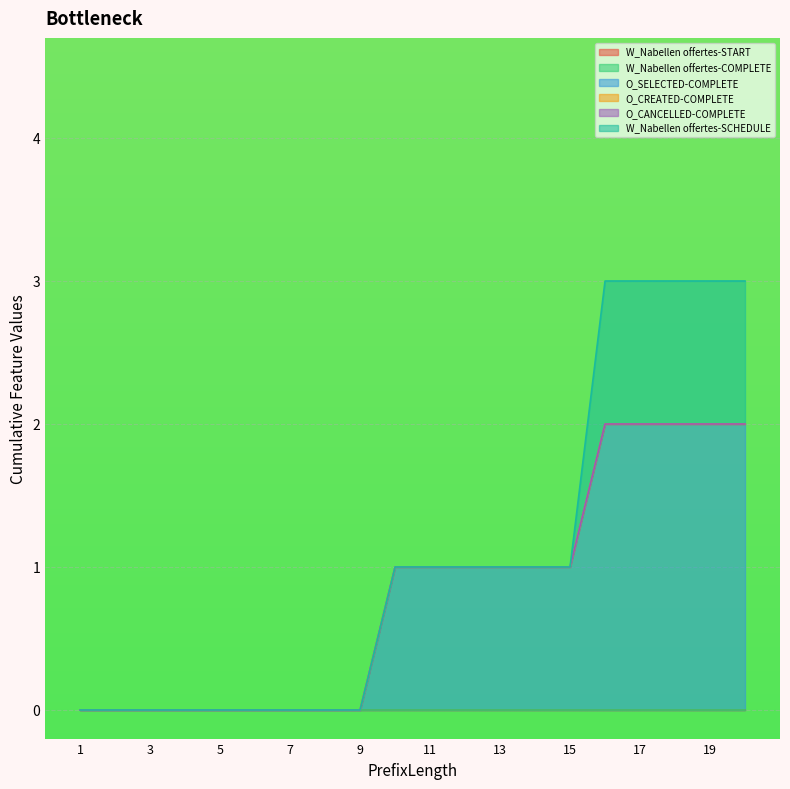

The O_SELECTED-COMPLETE series shows -1 at 9. True or false?

False